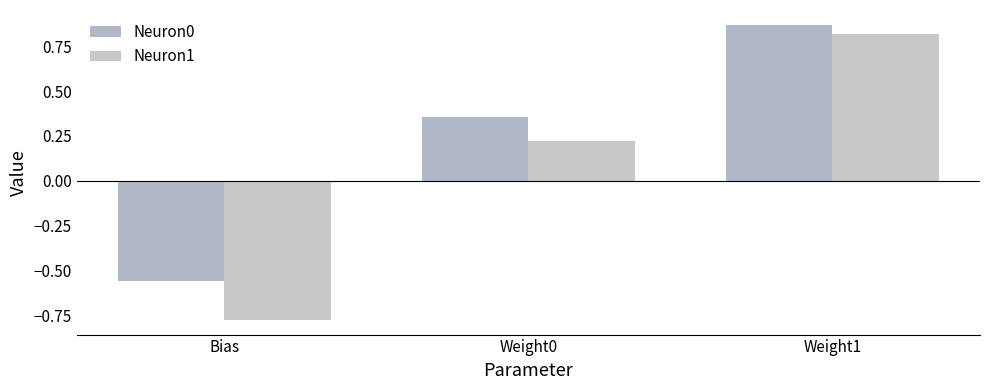

Reading left to right, what are all the values shown in this chart?

Neuron0: -0.6	0.4	0.9
Neuron1: -0.8	0.2	0.8